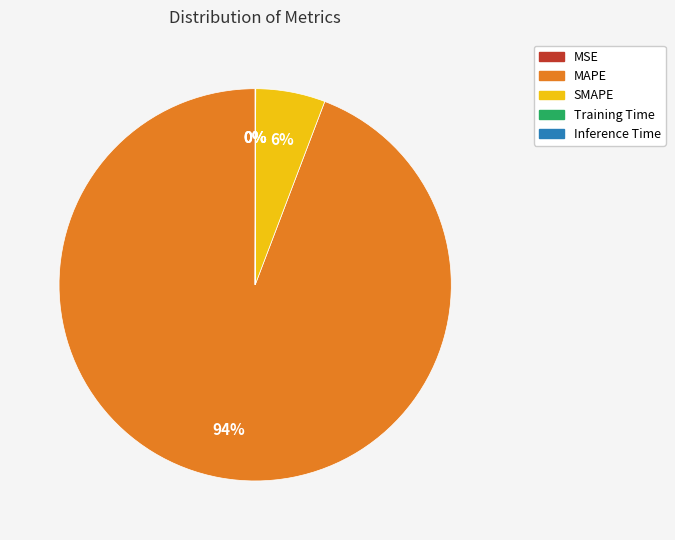

To the nearest percent, what is the difference between the SMAPE and MAPE slice percentages?

88%